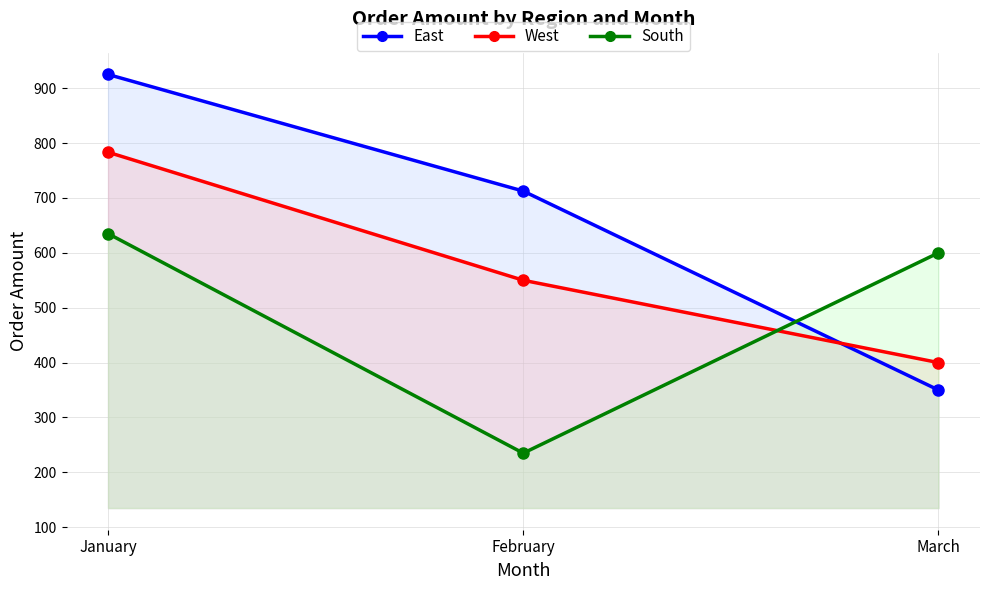

Count the East values in the range 350 to 925.

3